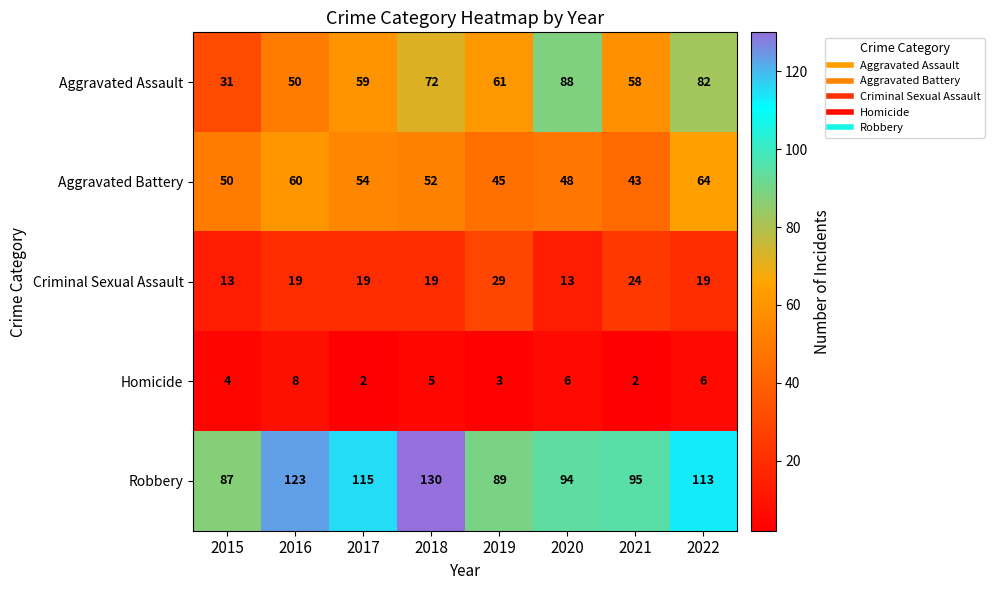

Between 2016 and 2022, which series saw the biggest shift?

Aggravated Assault